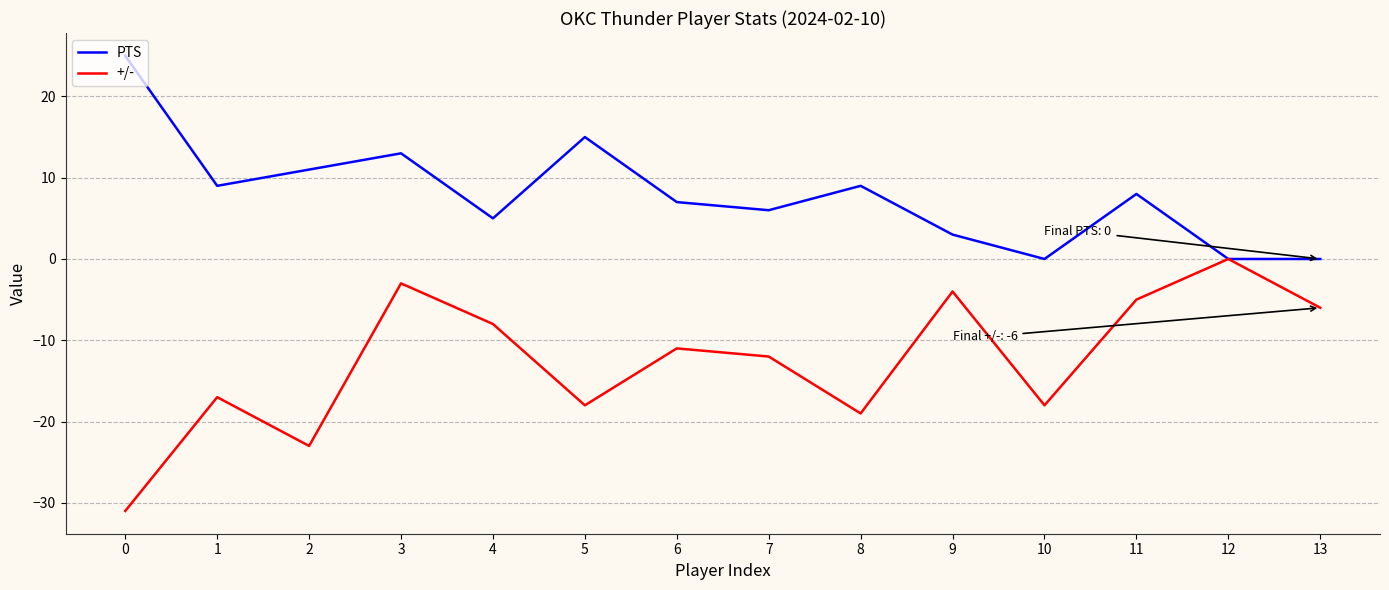

True or false: +/- has a value of -24 at 5.

False